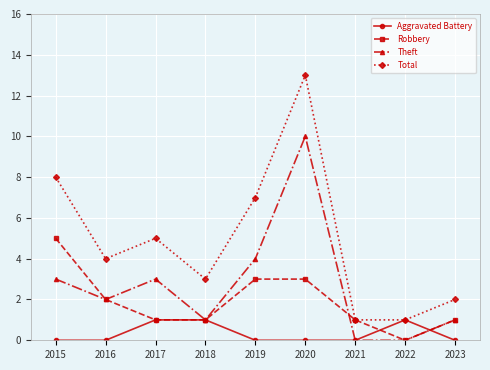

What is the spread (max minus min) of values at 2020?

13